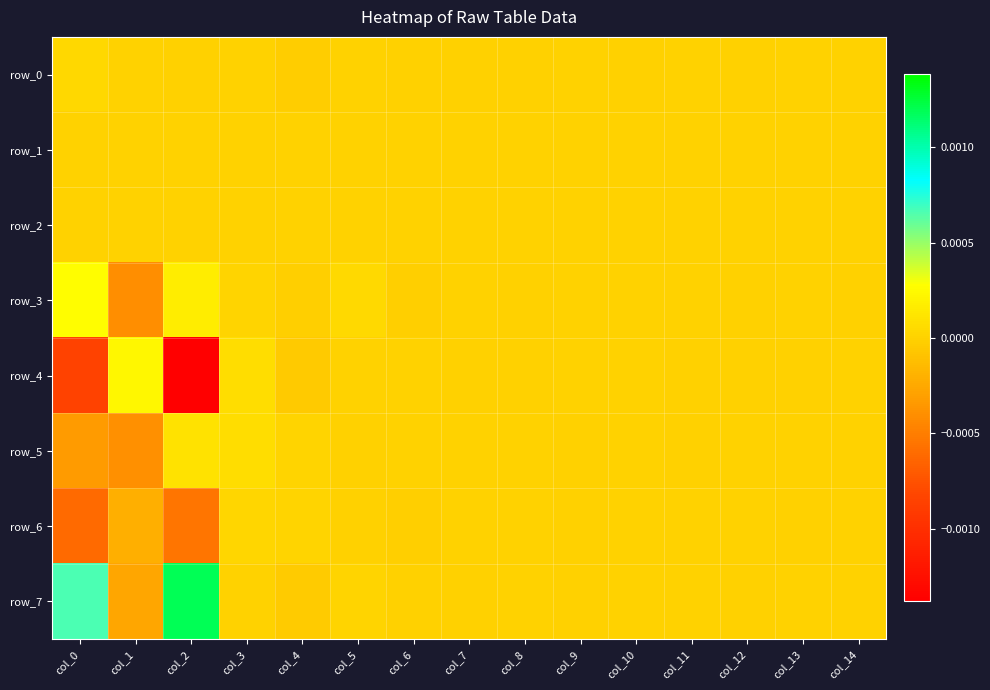

List the series in order of their peak value, highest first.

row_7, row_3, row_4, row_5, row_0, row_6, row_1, row_2